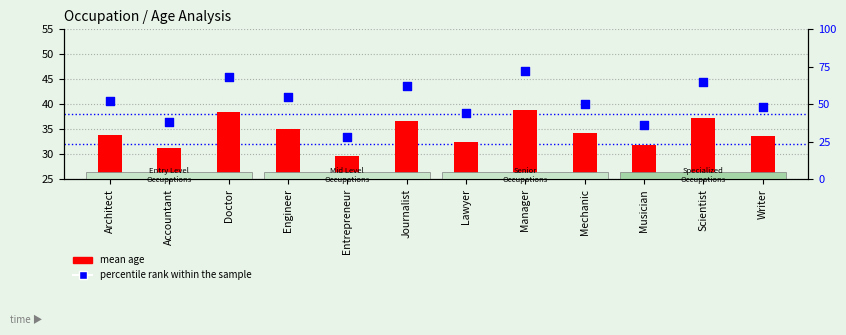

Which series reaches the minimum Y coordinate?

percentile rank within the sample